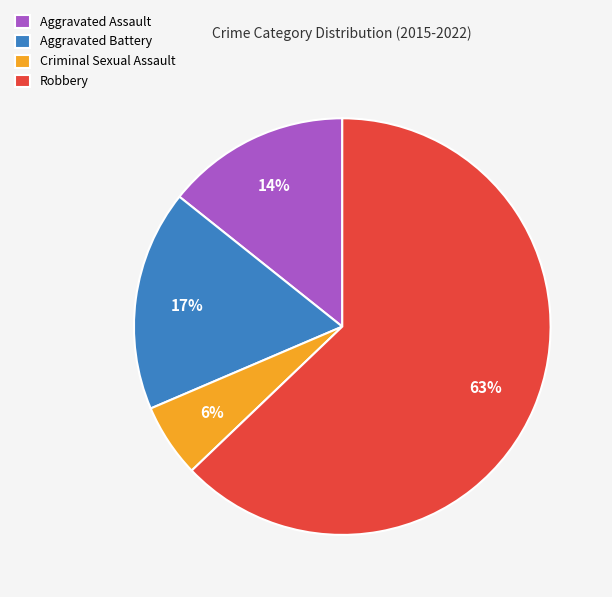

Which category has the biggest portion of the pie?

Robbery